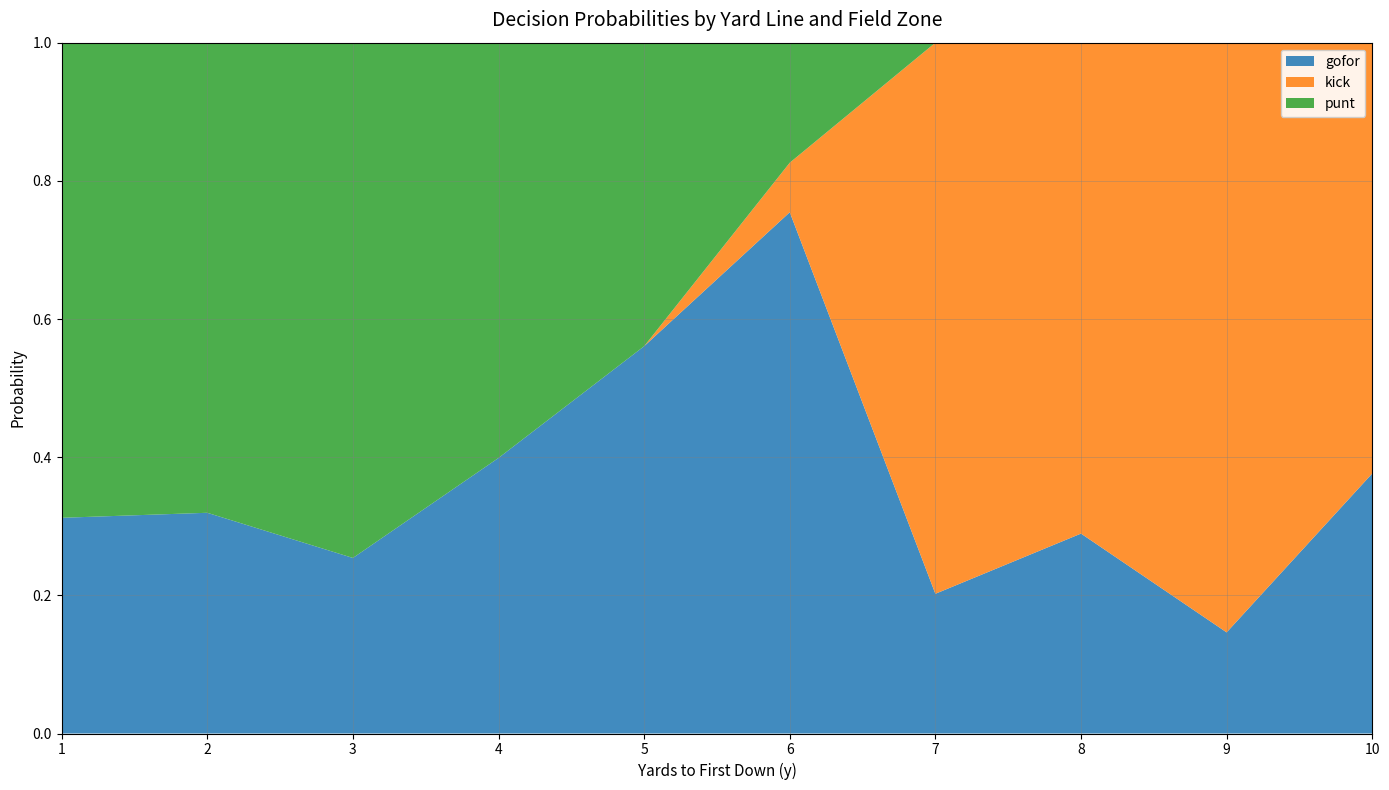

What is the total value across all series at 5?

1.0